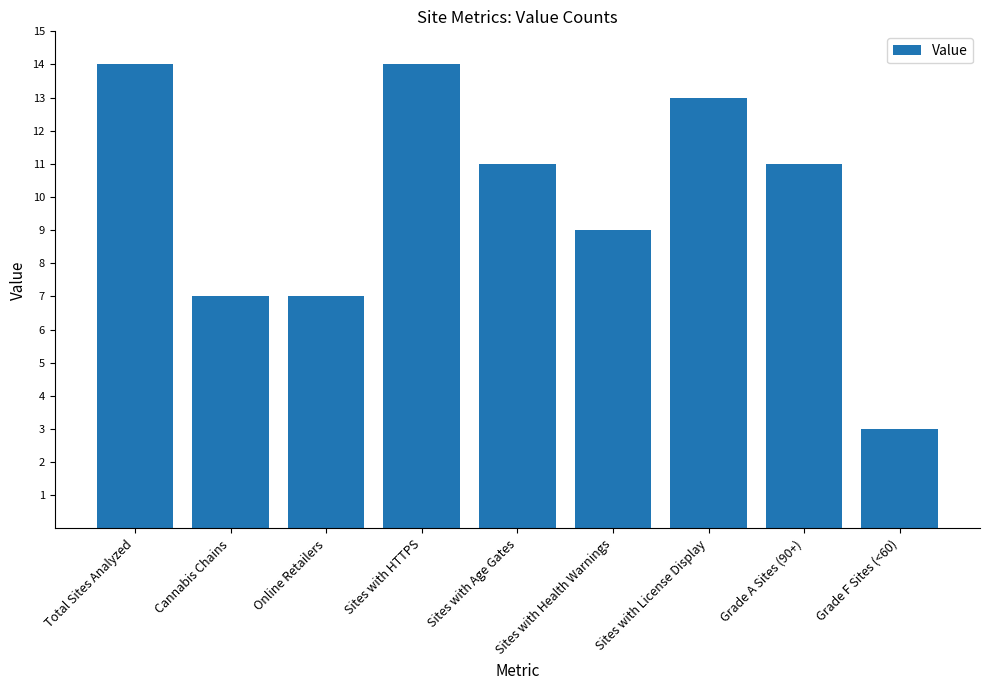

Is it true that the value at Sites with License Display is 20?

False